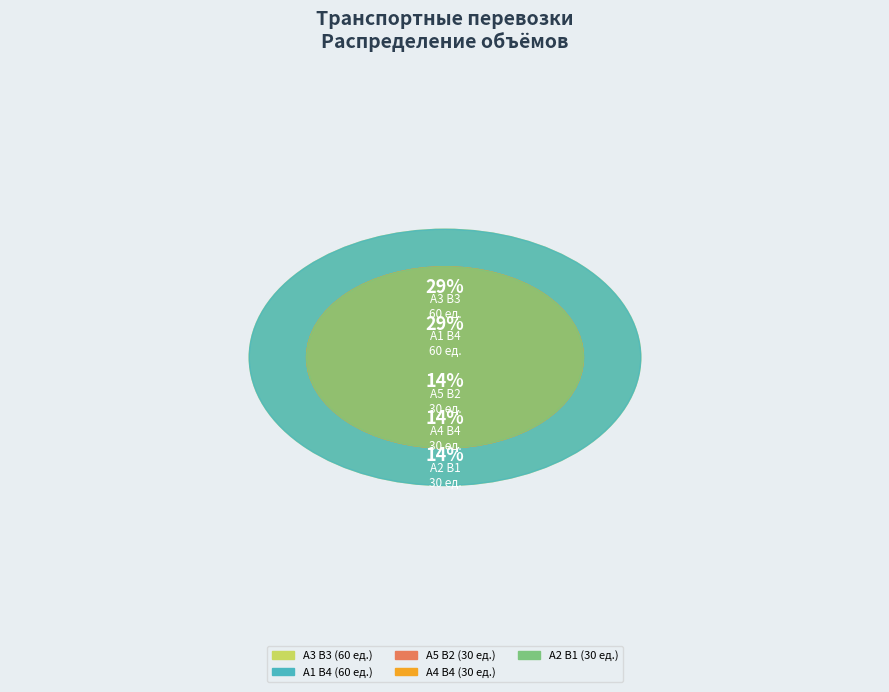

What percentage do A4 B4 and A5 B2 together represent?

28.6%